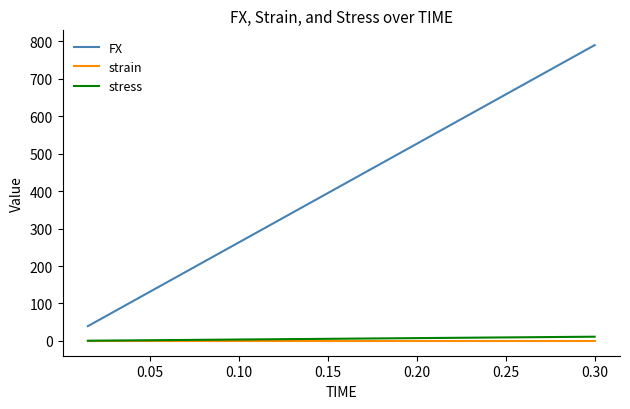

Which series has the largest total across all categories?

FX